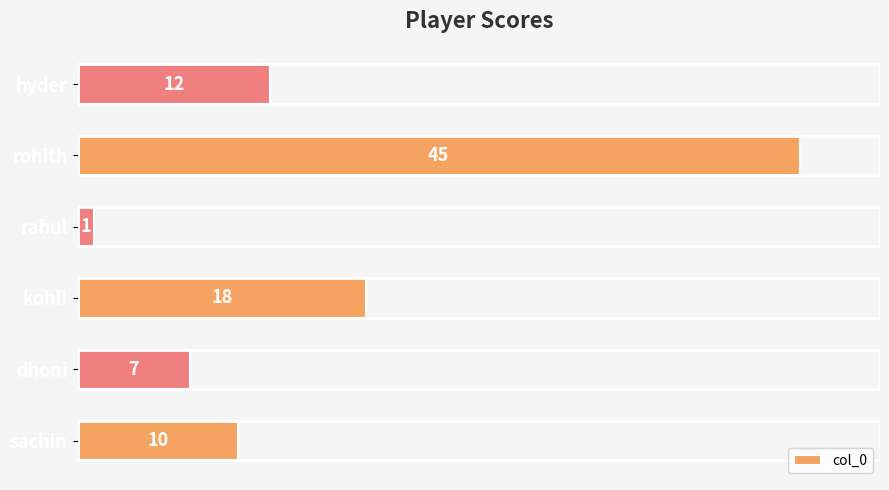

What is the difference between the maximum and second lowest values?

38